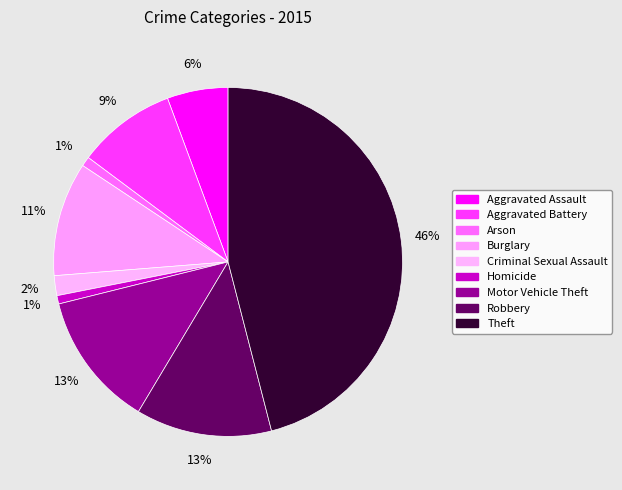

Is there a majority slice in this chart?

No